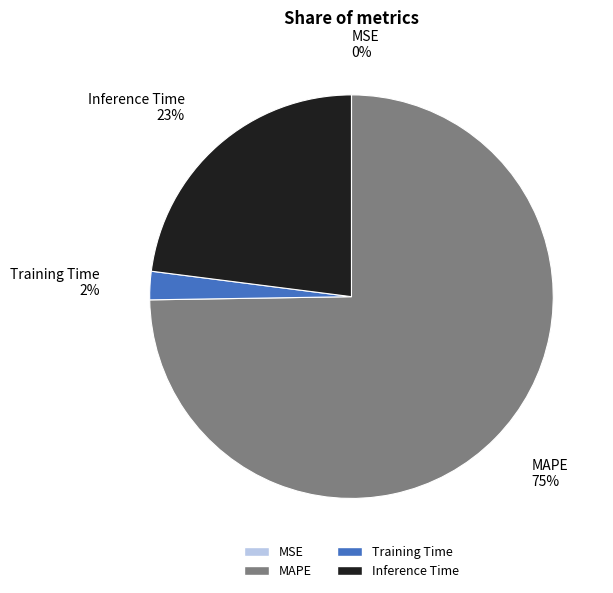

Which has a higher value, Inference Time or MAPE?

MAPE